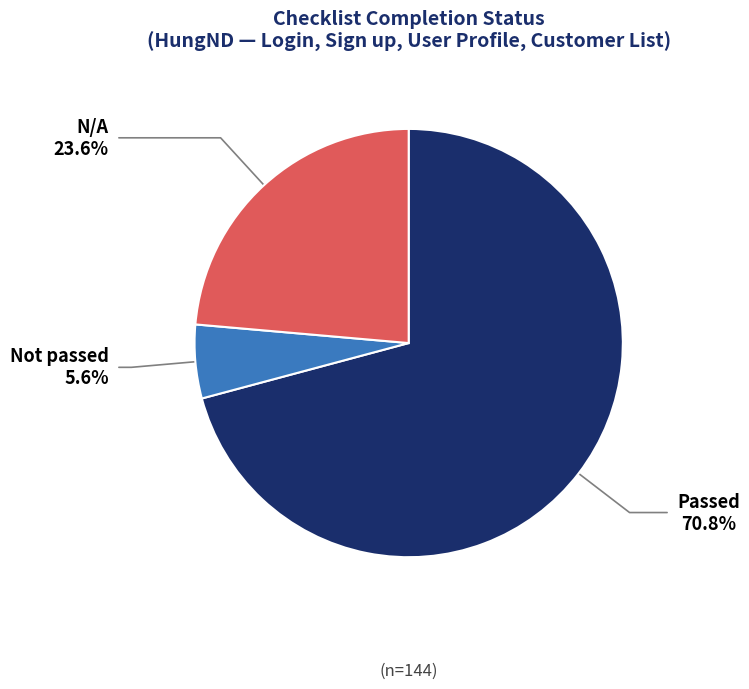

Is there any slice that represents more than half of the pie?

Yes